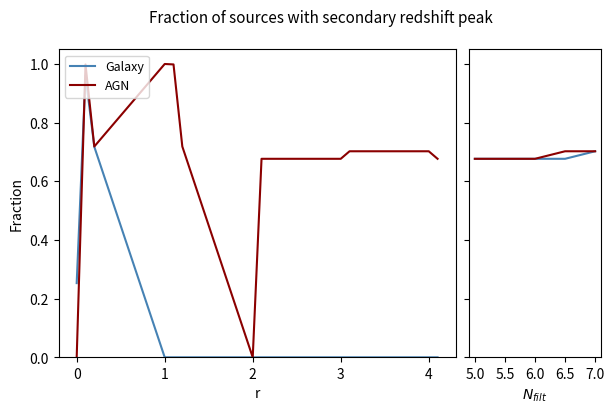

Reading left to right, what are all the values shown in this chart?

Galaxy: 0.7	0.7	0.7	0.7	0.7
AGN: 0.7	0.7	0.7	0.7	0.7